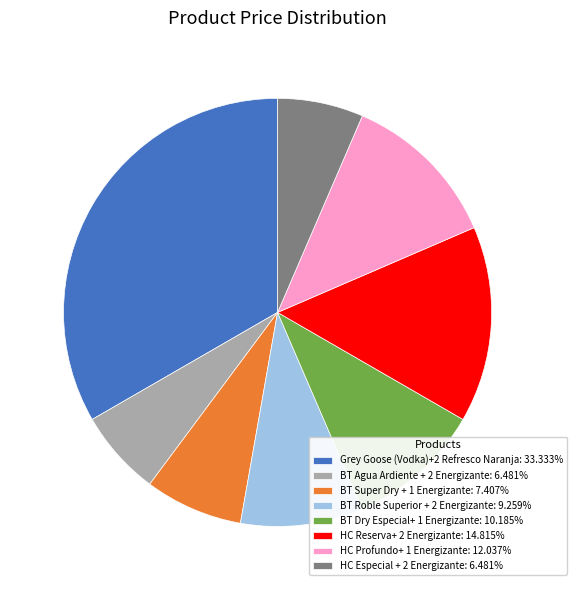

How many slices are in this pie chart?

8